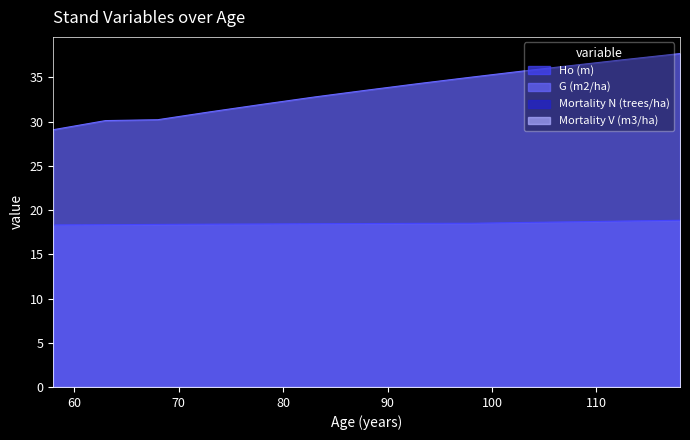

What is the minimum value shown in the chart?

18.3